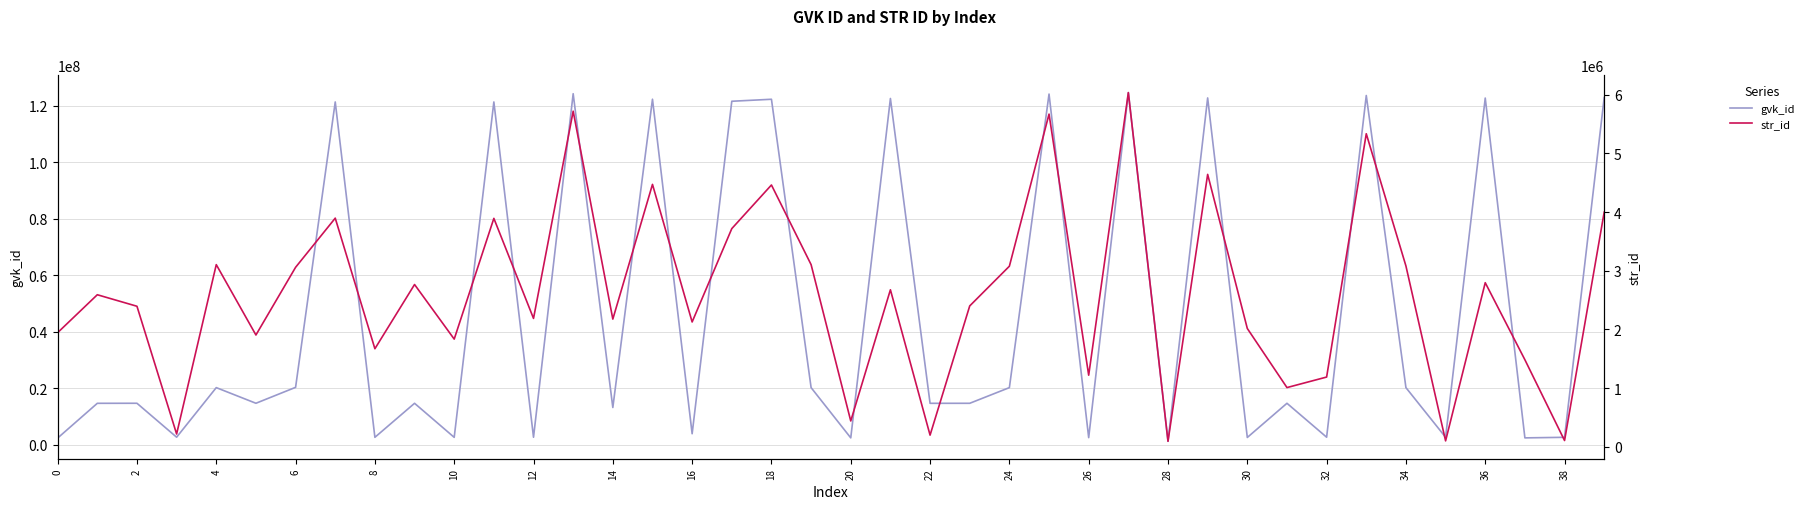

The value of gvk_id at 34 is 6908992. True or false?

False